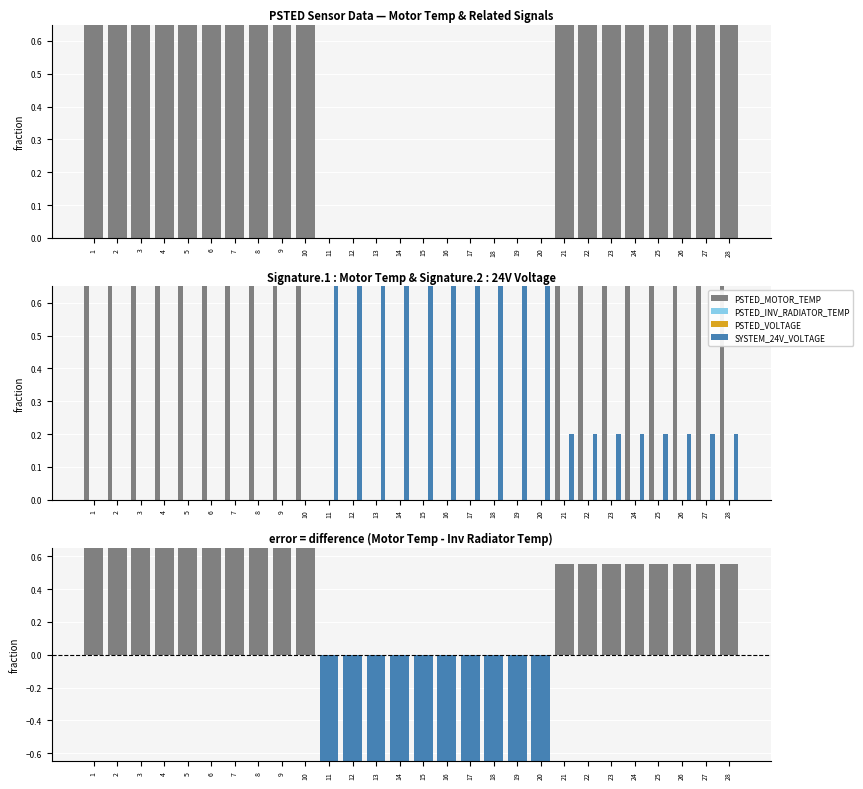

What is the difference between the highest and lowest values at 12?

2.0